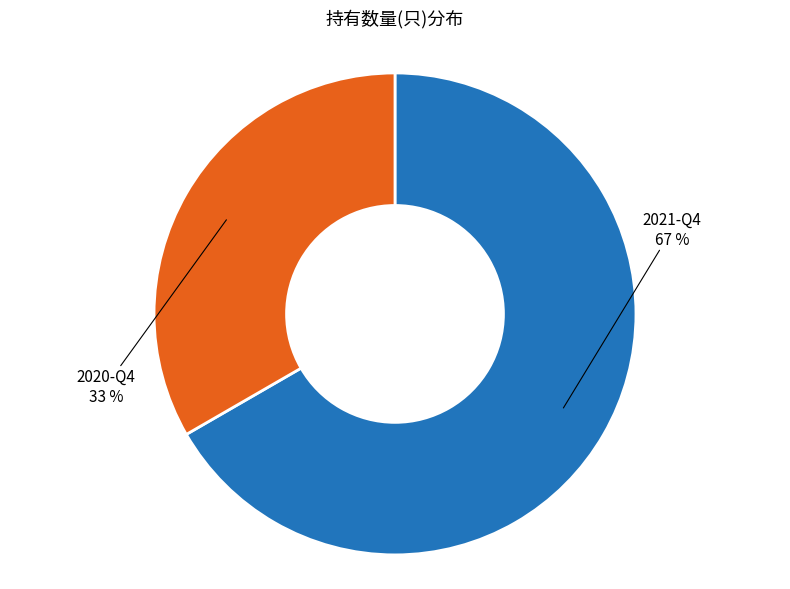

The 2020-Q4 slice represents 33% of the pie. True or false?

True